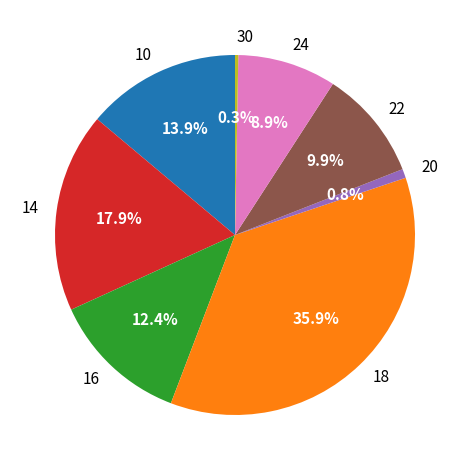

Does any single category account for the majority?

No